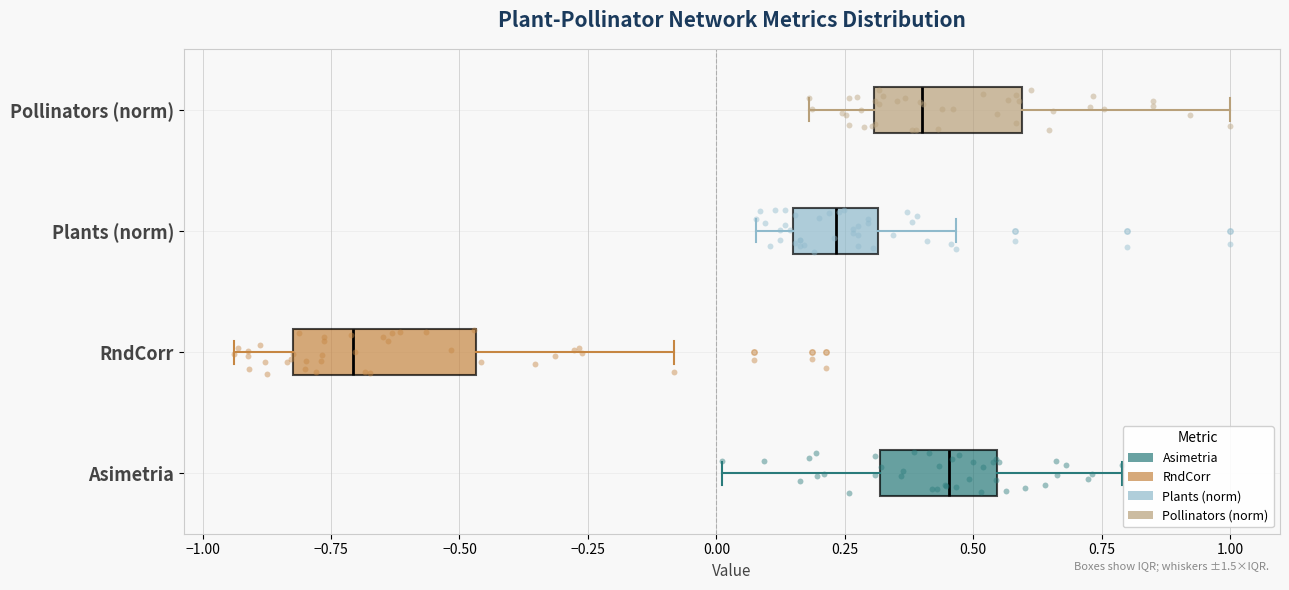

Reading bottom to top, read every box against the x-axis: the position of its median line, the range the box covers, and the ends of its whiskers. The values are not printed on the chart, so give them approximately, as read against the axis.

Asimetria: median 0.45, box 0.30 to 0.55, whiskers 0.00 to 0.80
RndCorr: median -0.70, box -0.80 to -0.45, whiskers -0.95 to -0.10
Plants (norm): median 0.25, box 0.15 to 0.30, whiskers 0.10 to 0.45
Pollinators (norm): median 0.40, box 0.30 to 0.60, whiskers 0.20 to 1.00